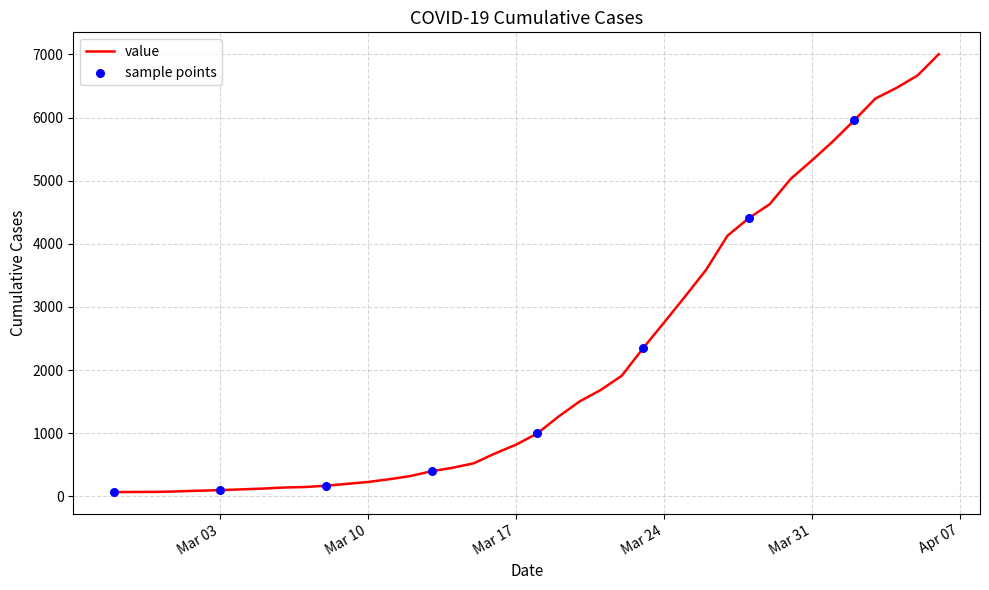

What is the greatest value displayed?

7002